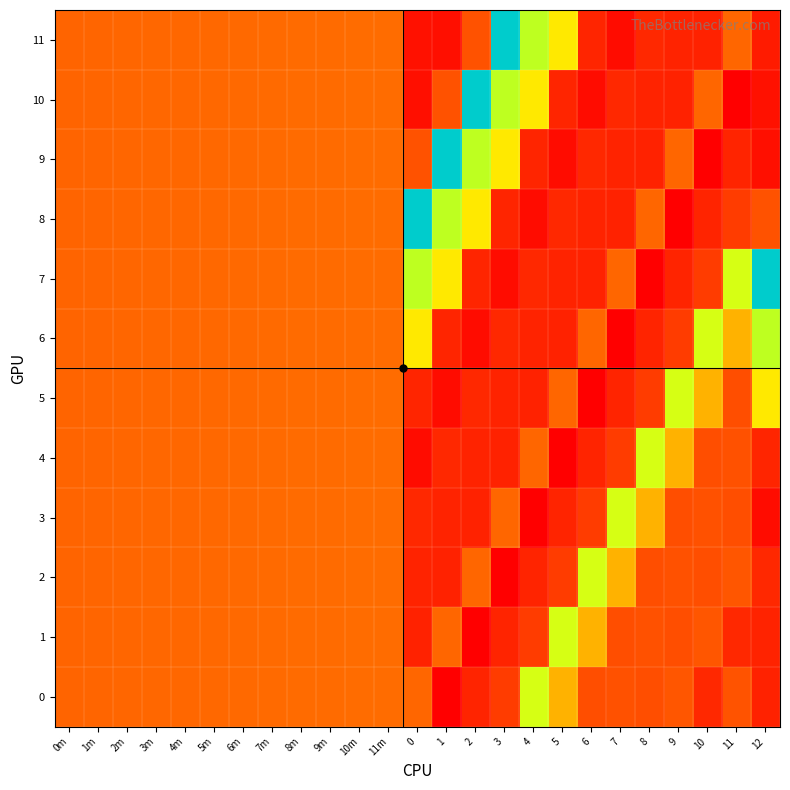

Which series has the largest total across all categories?

7